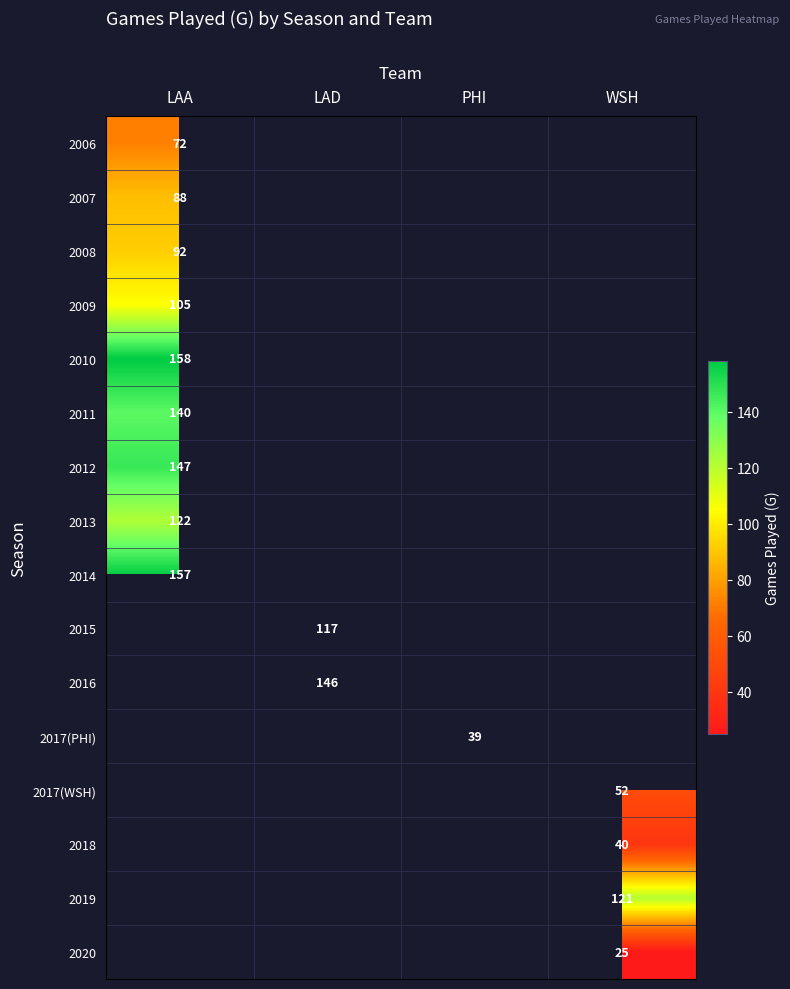

The value of 2013 at LAA is 37. True or false?

False